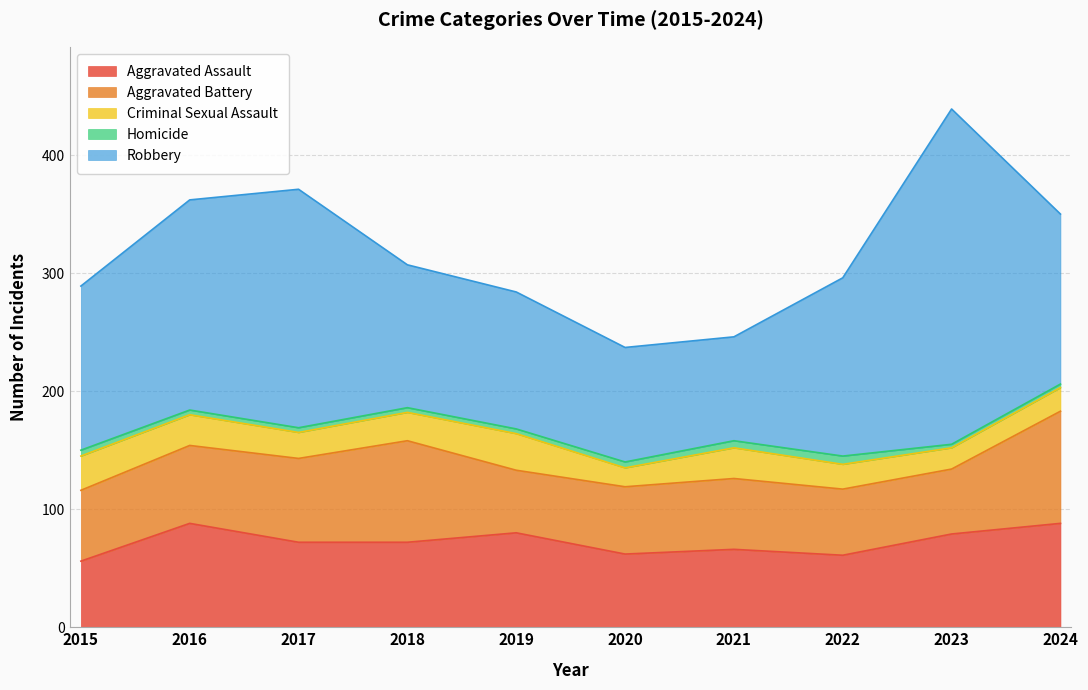

Which series changed the most between 2019 and 2020?

Robbery